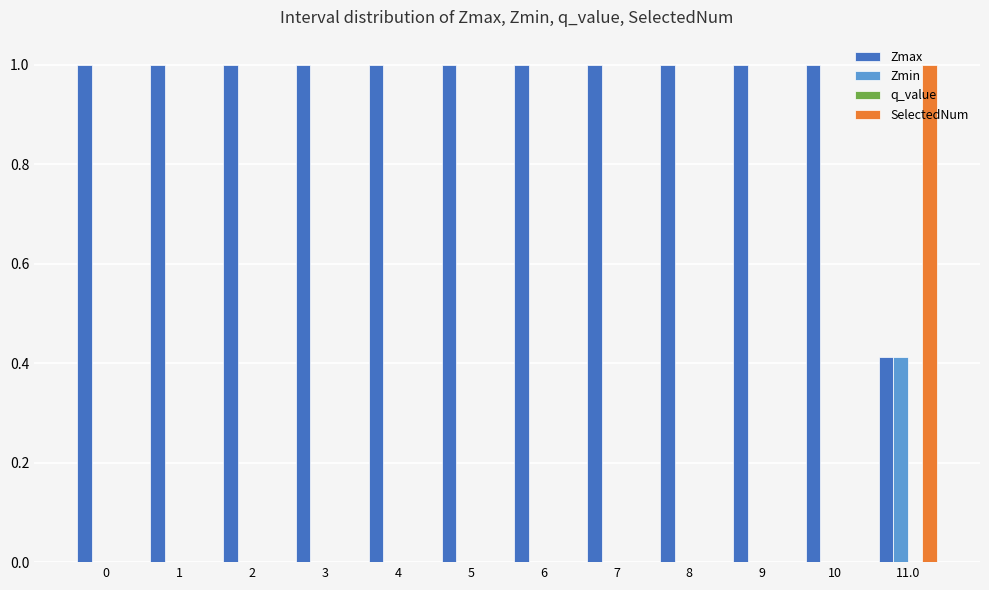

What is the total value across all series at 0?

1.0